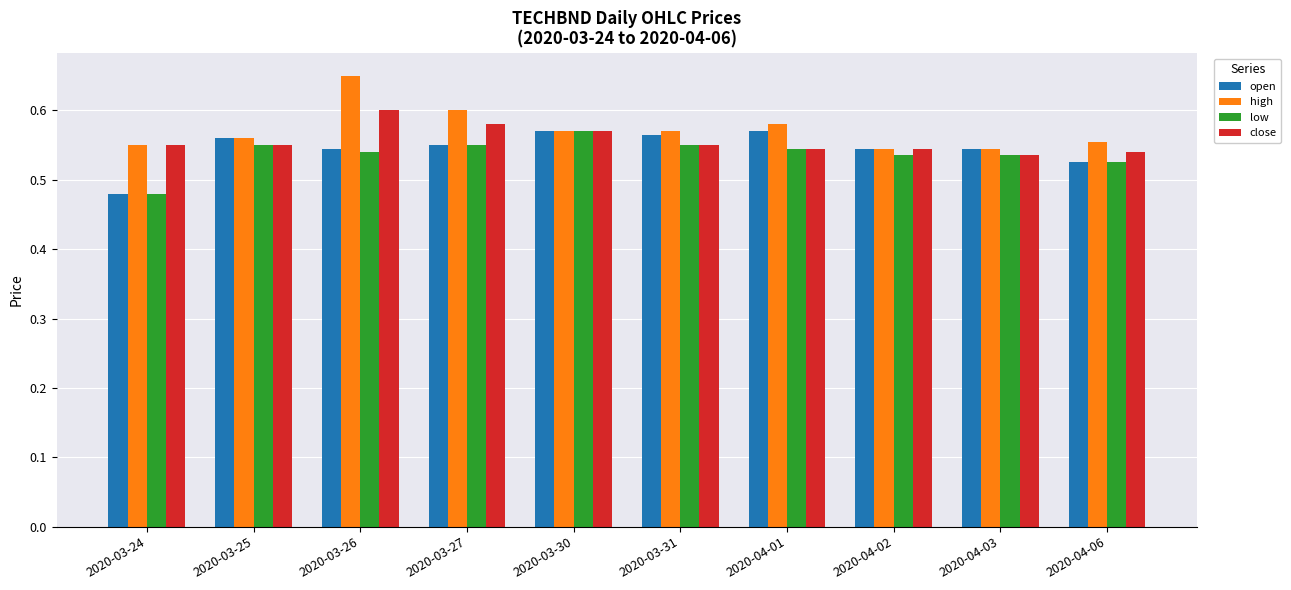

What is the sum of the low values at 2020-04-02 and 2020-03-31?

1.1